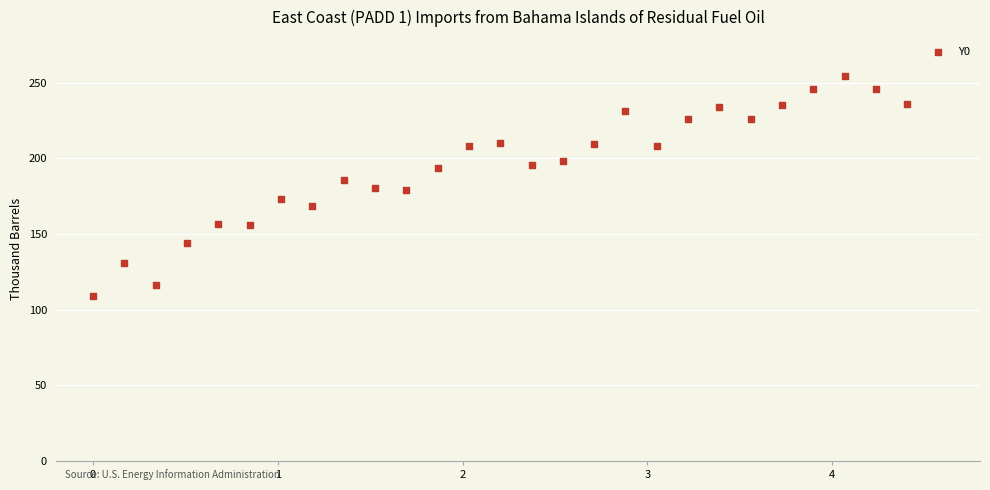

What is the range of X values (max minus min)?

4.4